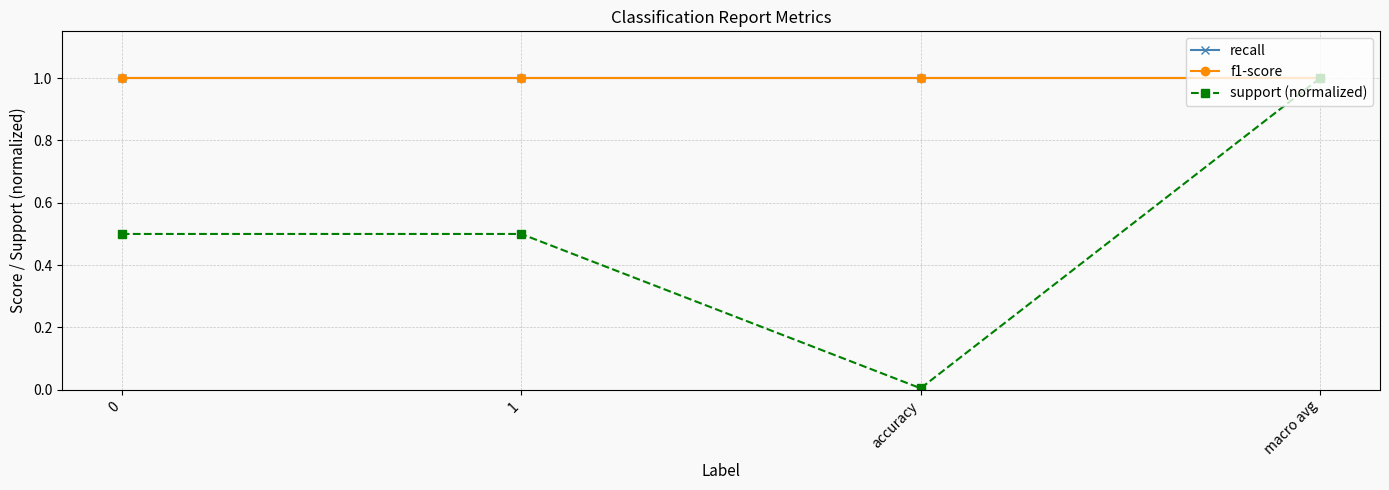

At how many categories does at least one series exceed 0?

4